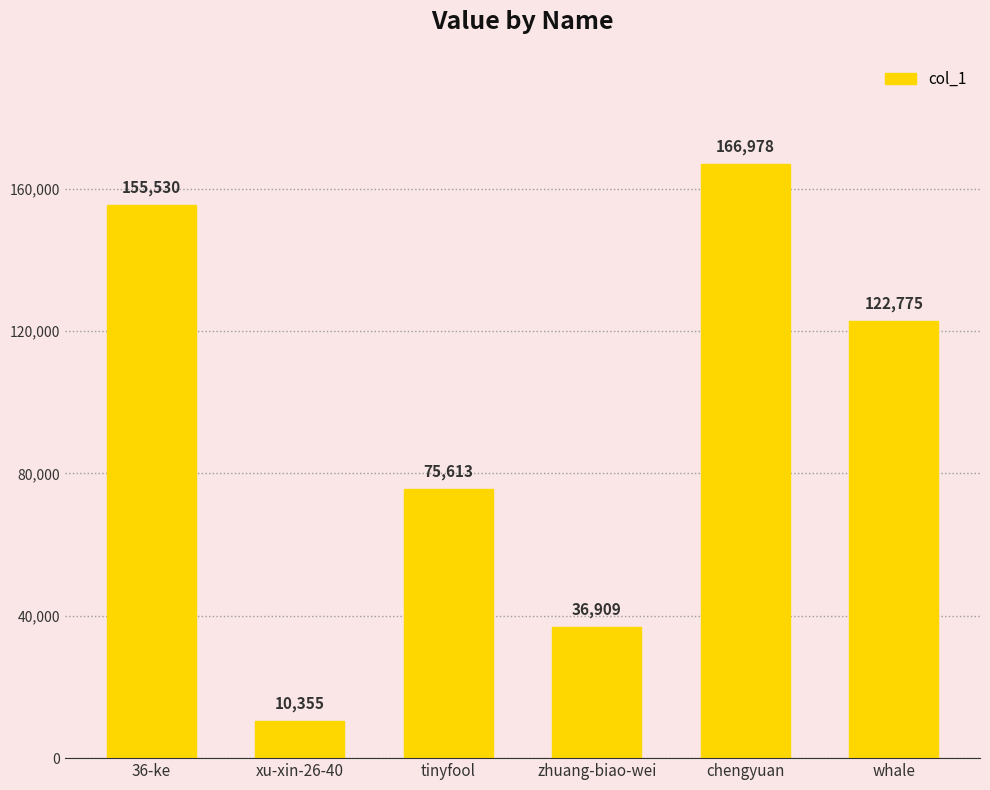

Reading left to right, extract all data points from this chart.

36-ke=155530	xu-xin-26-40=10355	tinyfool=75613	zhuang-biao-wei=36909	chengyuan=166978	whale=122775